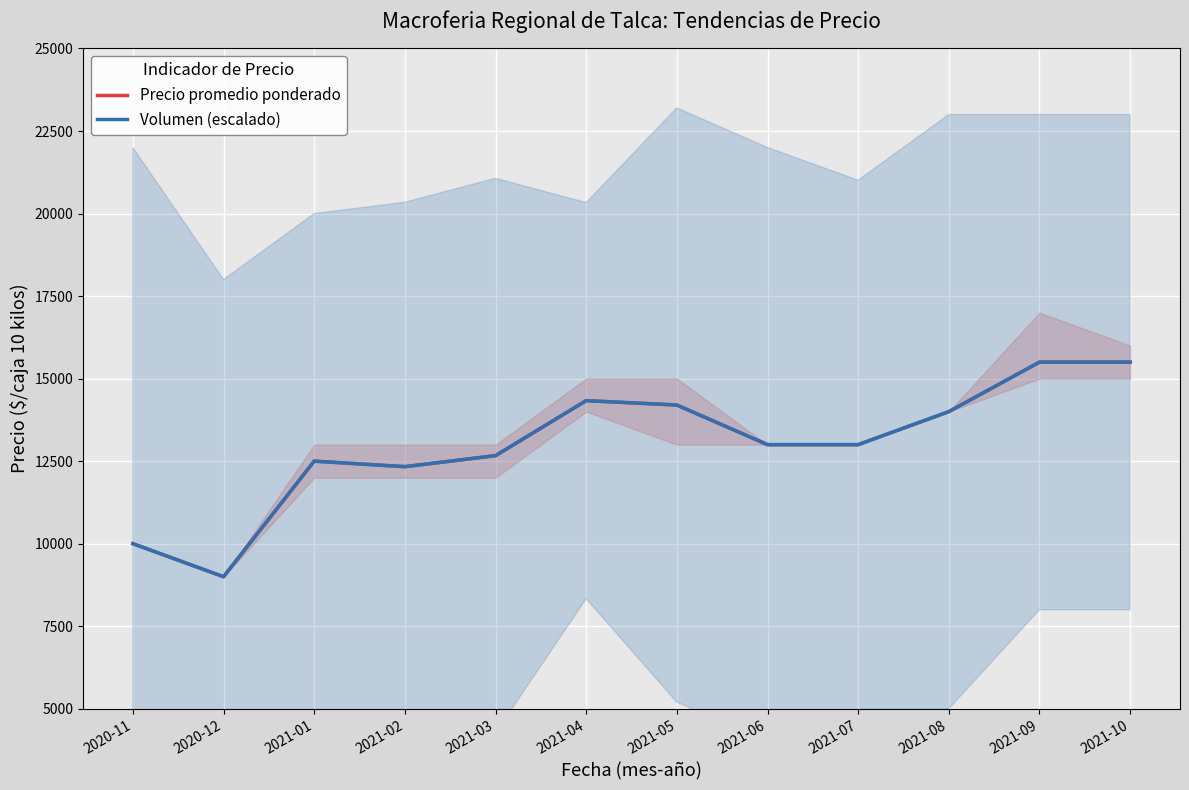

At which label does Precio promedio ponderado first exceed 13000?

2021-04